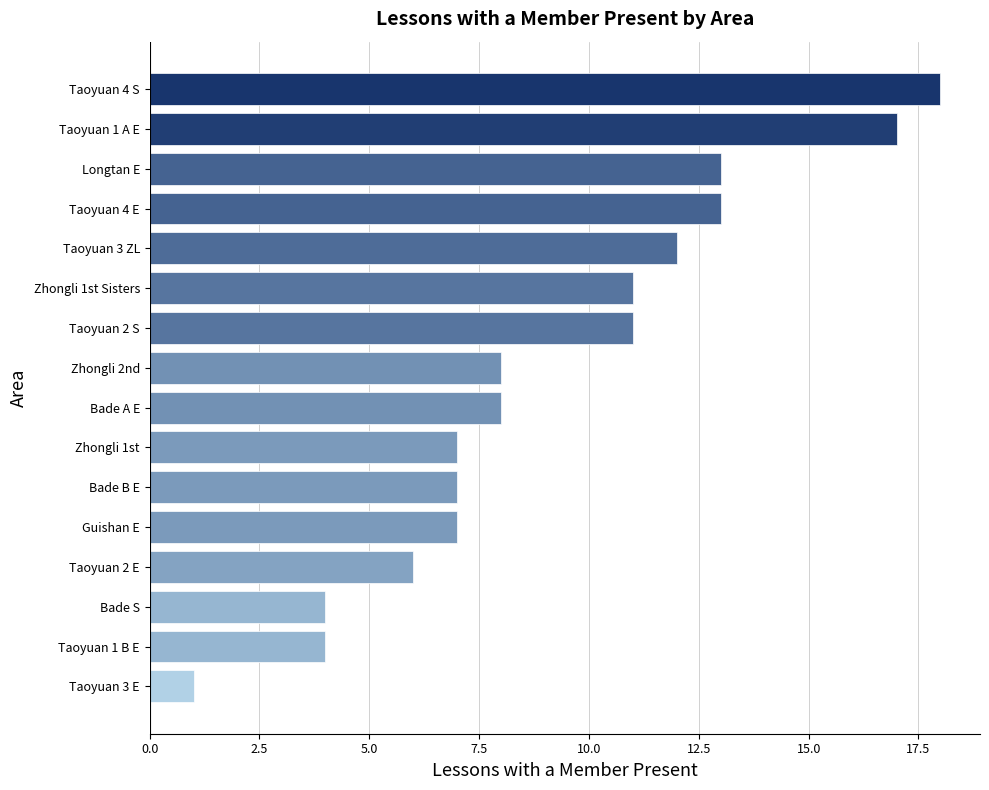

Is it true that the value at Taoyuan 4 S is 11?

False